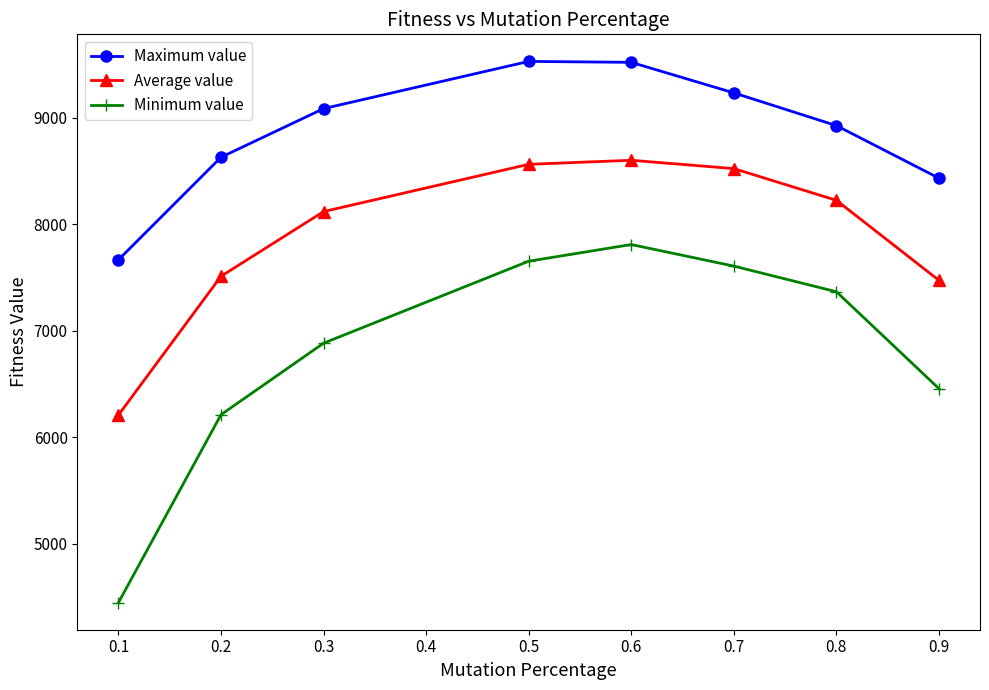

What is the value of the Average value point at the 6th from the left?

8523.4